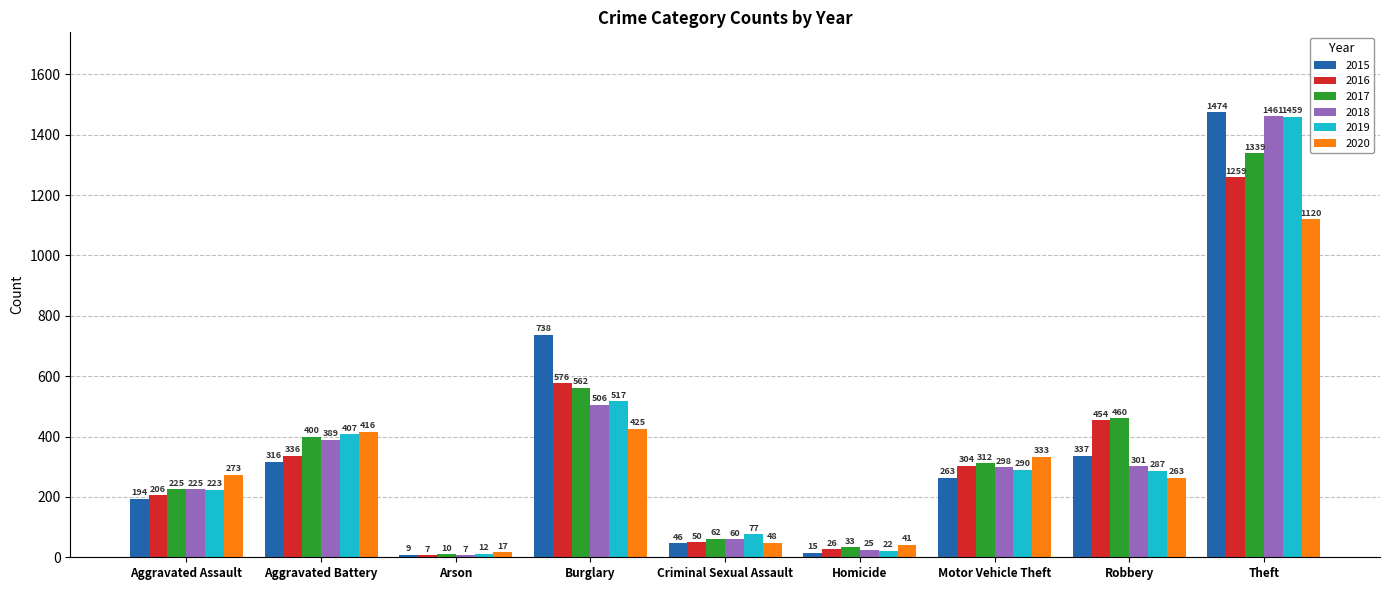

What is the difference between the maximum and minimum values in the 2016 series?

1252